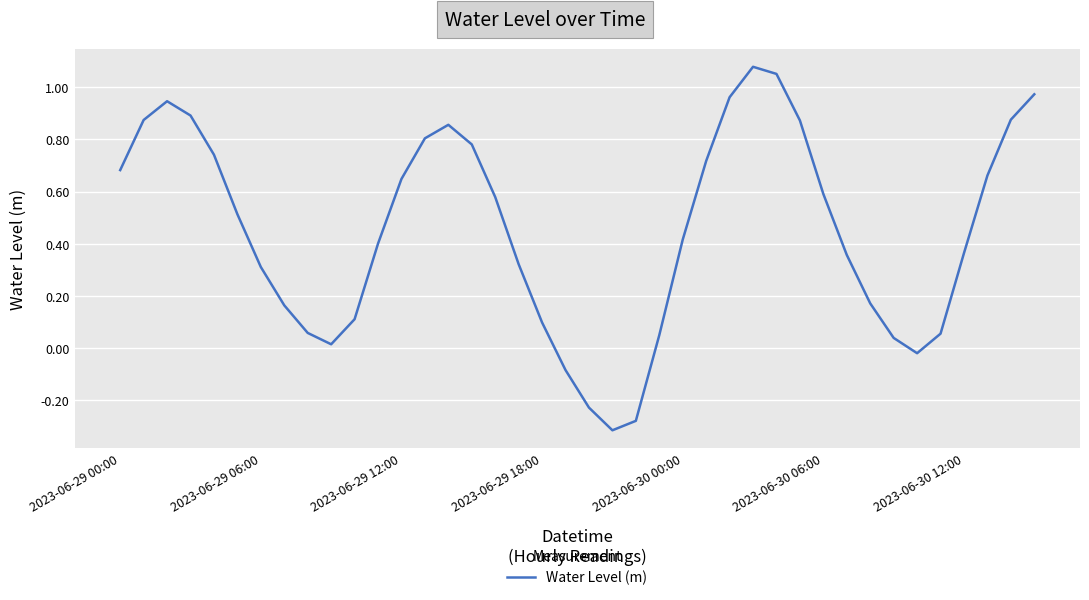

What is the difference between the maximum and minimum values?

1.4